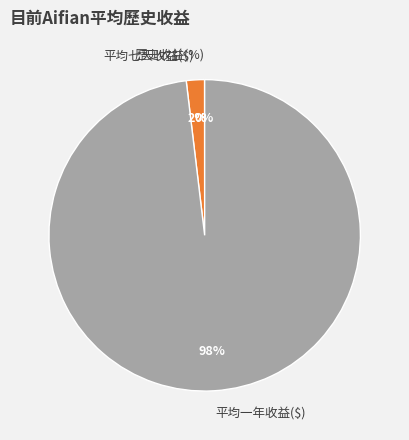

True or false: 平均七天收益($) accounts for 2% of the total.

True